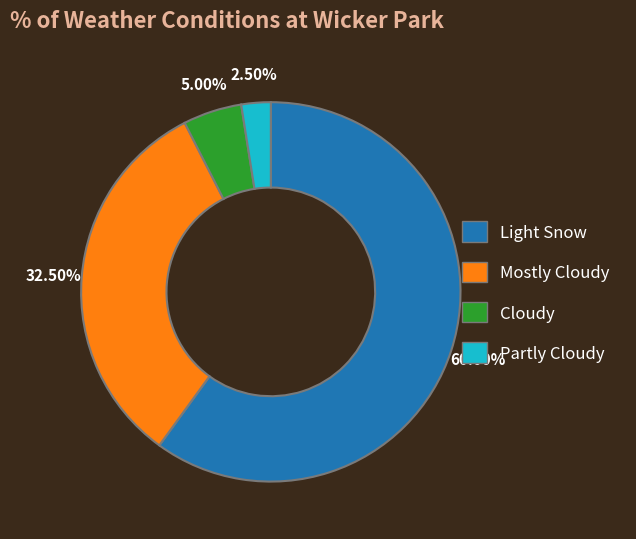

Count the number of slices in the pie.

4